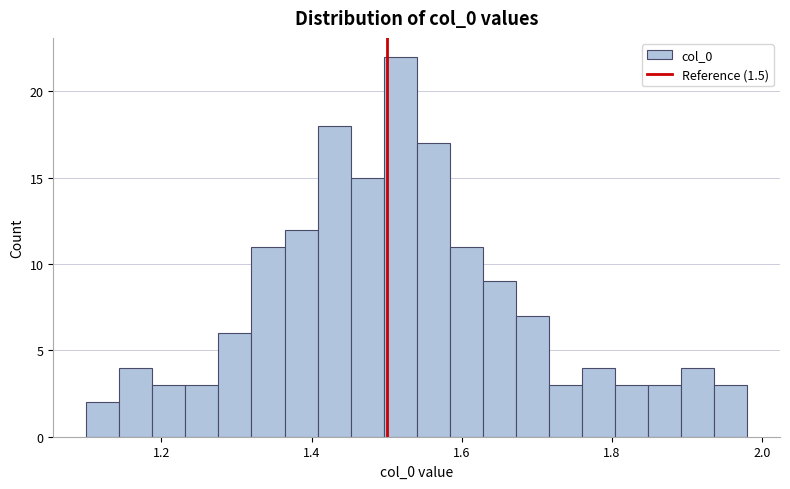

Around what value on the x-axis is the tallest bar? Give the approximate position of its centre, as read against the axis.

1.52